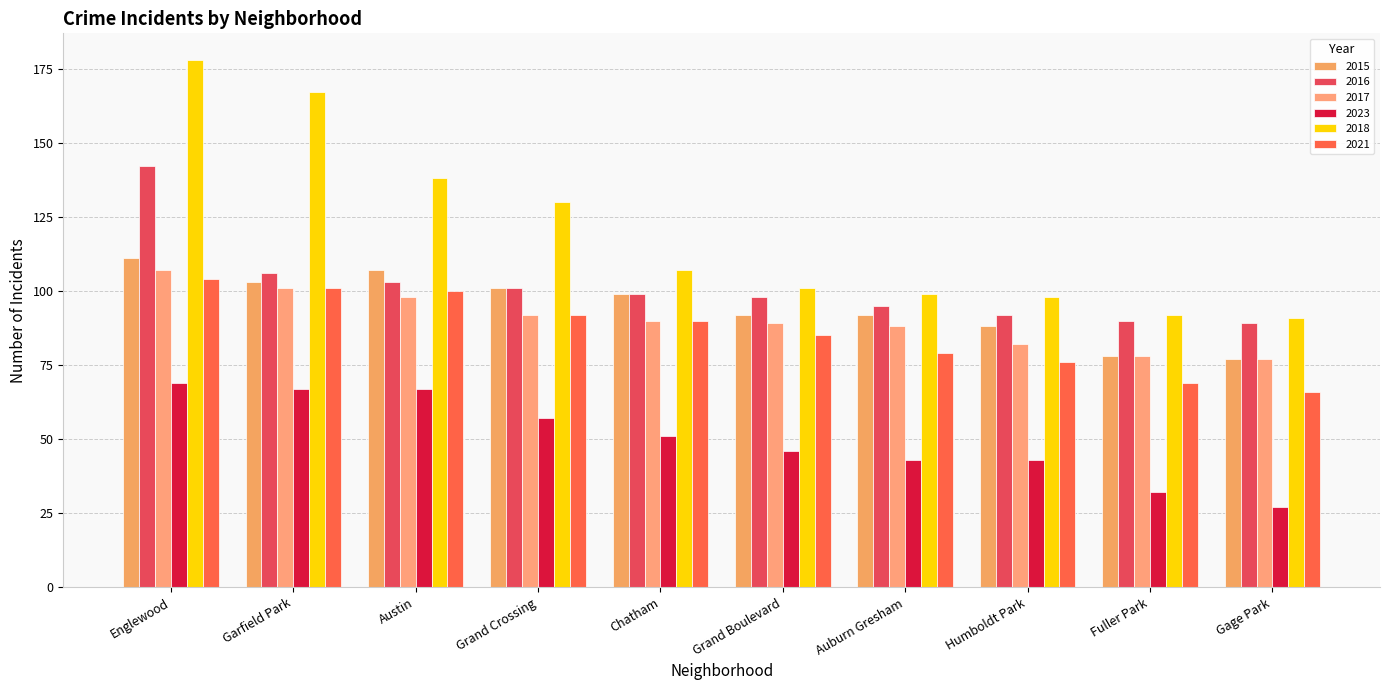

What is the minimum value for 2023?

27